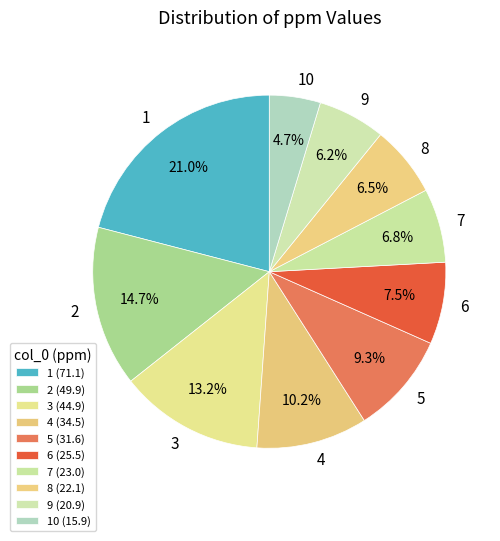

To the nearest percent, what is the combined percentage of 2 and 9?

21%